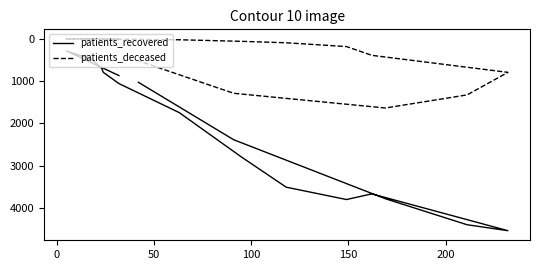

True or false: patients_recovered and patients_deceased cross at least once.

False